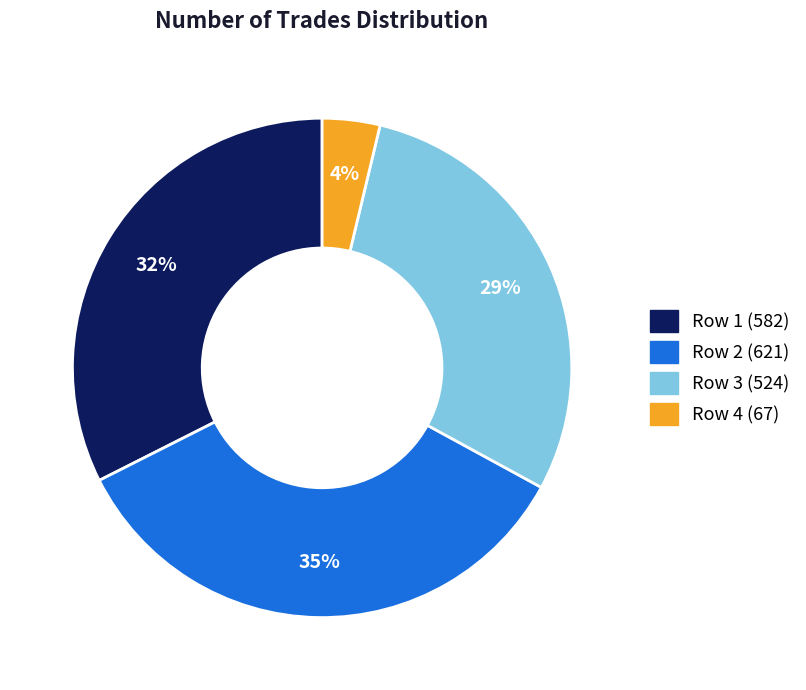

How many segments does this pie chart have?

4